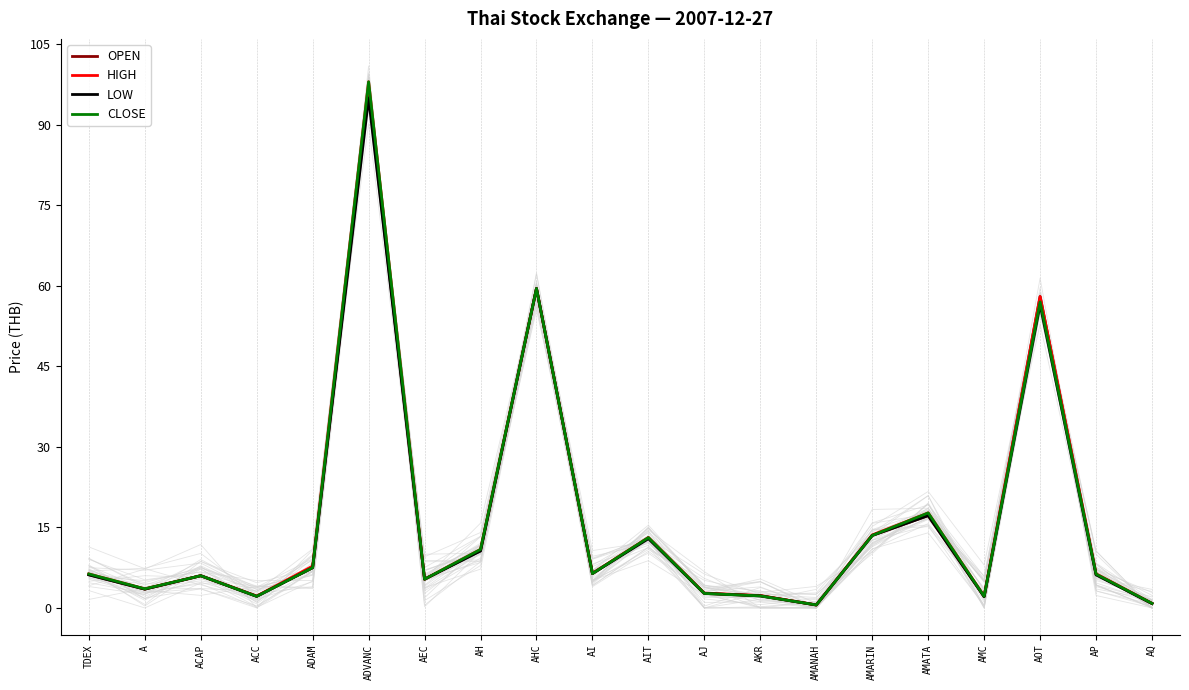

List the series in order of their overall mean, highest first.

HIGH, CLOSE, OPEN, LOW